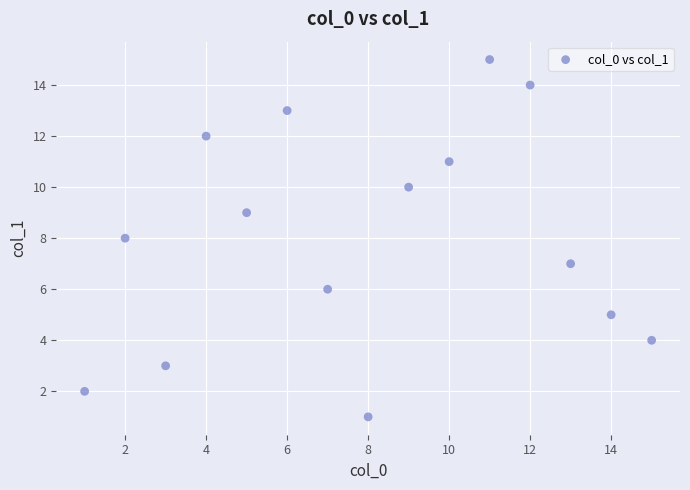

What is the range of X values (max minus min)?

14